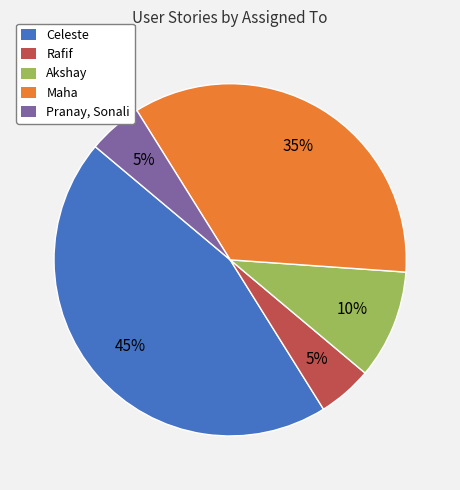

To the nearest percent, what is the average slice percentage?

20%